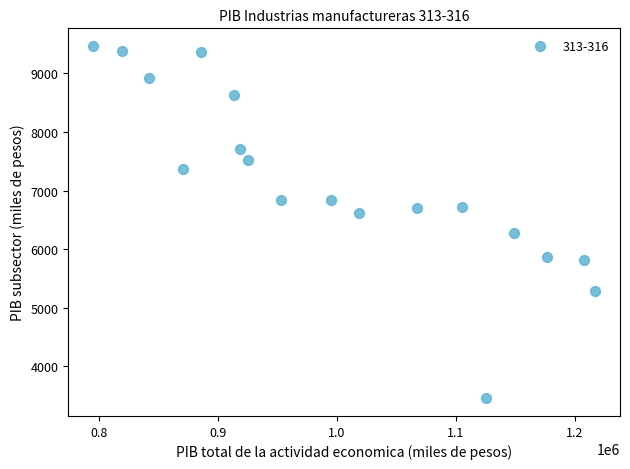

What is the range of Y values (max minus min)?

6012.2